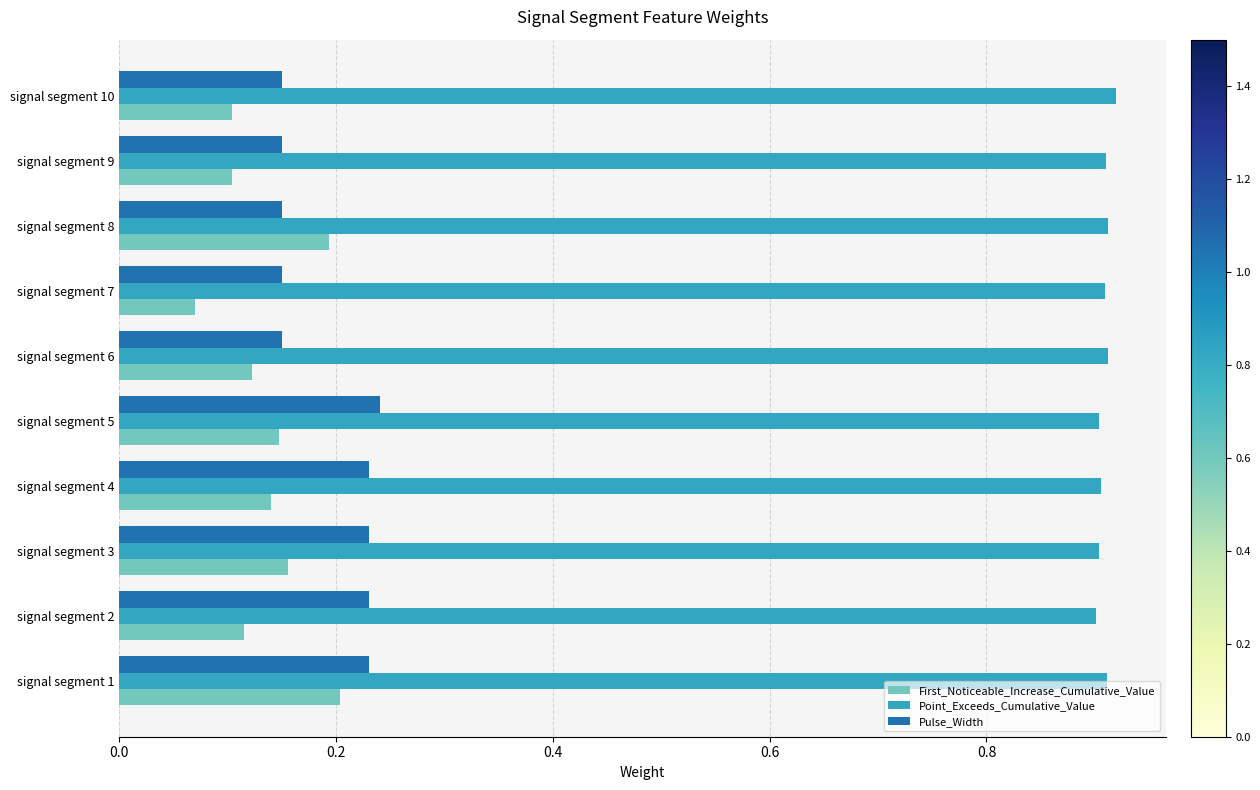

Which series has the largest total across all categories?

Point_Exceeds_Cumulative_Value